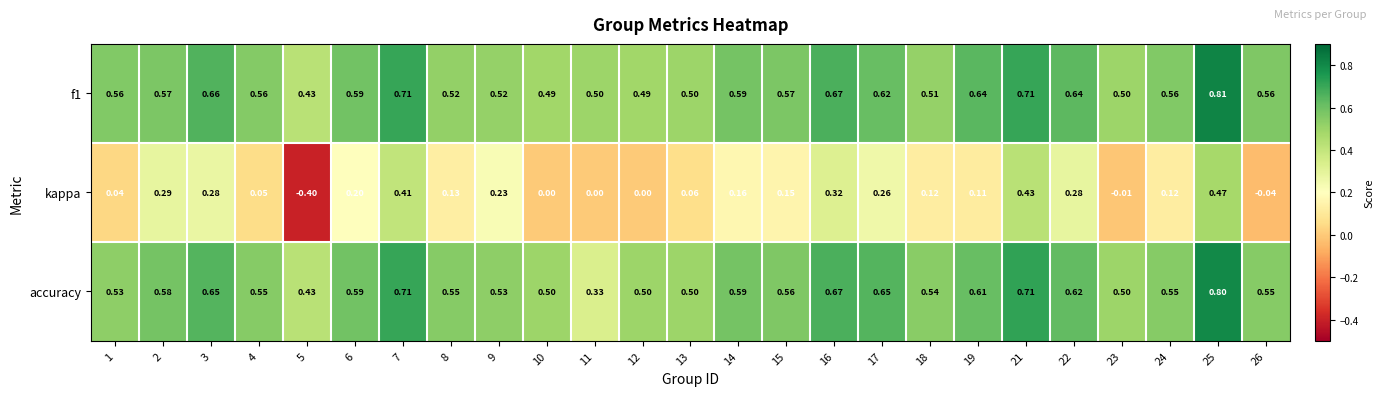

What is the total value across all series at 25?

2.1